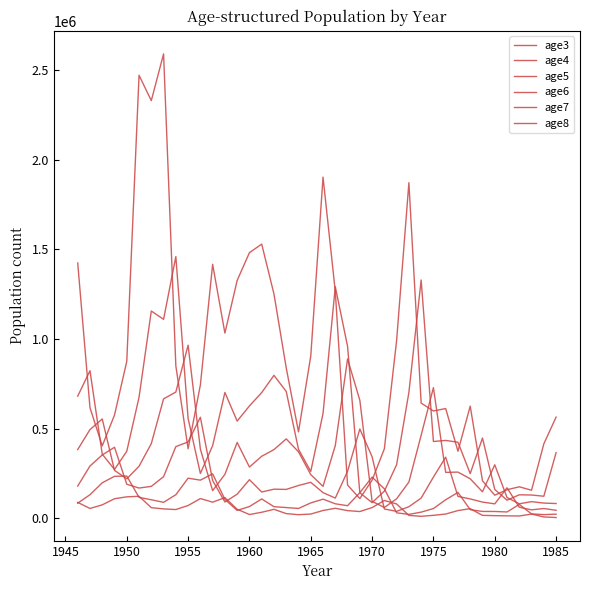

Reading left to right, what are all the values shown in this chart?

age3: 1423343	617235	404564	576298	875549	2469380	2328260	2588386	850213	388395	743782	1416452	1032979	1326289	1481044	1528761	1250787	839041	482566	904964	1901765	1264851	186263	110972	213425	388223	992240	1870935	642931	598946	612521	374504	625994	209854	129779	160267	176481	157359	415597	564693
age4: 681703	823387	358163	273124	374545	675460	1155885	1109590	1459176	557107	250861	405599	701969	542517	627029	701496	797519	707565	385527	262218	584719	1291320	959389	143275	88351	152327	299922	702389	1328808	428869	434927	424773	250051	448091	161756	101934	131953	130808	123941	366624
age5: 383964	495310	554464	267977	221035	290941	417309	666524	704441	965442	386572	154914	246044	423461	286550	346684	383752	443363	371434	244467	179013	406515	889027	658929	95473	61226	109745	202973	463839	728969	256845	258455	221140	148779	299159	116892	81855	93820	85766	83297
age6: 180553	292291	353970	396856	190707	169549	178912	232910	400426	426431	564170	211203	91836	135453	216231	147581	163202	161964	183880	201577	144035	113742	262900	498674	344166	52851	39791	65509	113661	230631	341485	122867	109000	91494	81449	170947	62701	48149	55401	45752
age7: 85029	132449	198821	234906	236313	117500	104277	90013	132371	224530	213608	248813	106348	44853	66427	108908	65701	60892	55845	86707	107656	81830	71161	143661	230364	165134	31486	22768	35335	55283	104535	145225	48991	39279	39064	36355	78251	25510	21532	23990
age8: 89654	55792	75928	110068	120554	123702	60235	53351	49759	72329	110997	90858	116374	51414	21981	34581	51107	27207	21137	24656	44541	56878	43769	38718	60738	100236	80852	17019	12201	17581	24698	44090	54785	17364	15832	14770	13816	24595	8546	5395